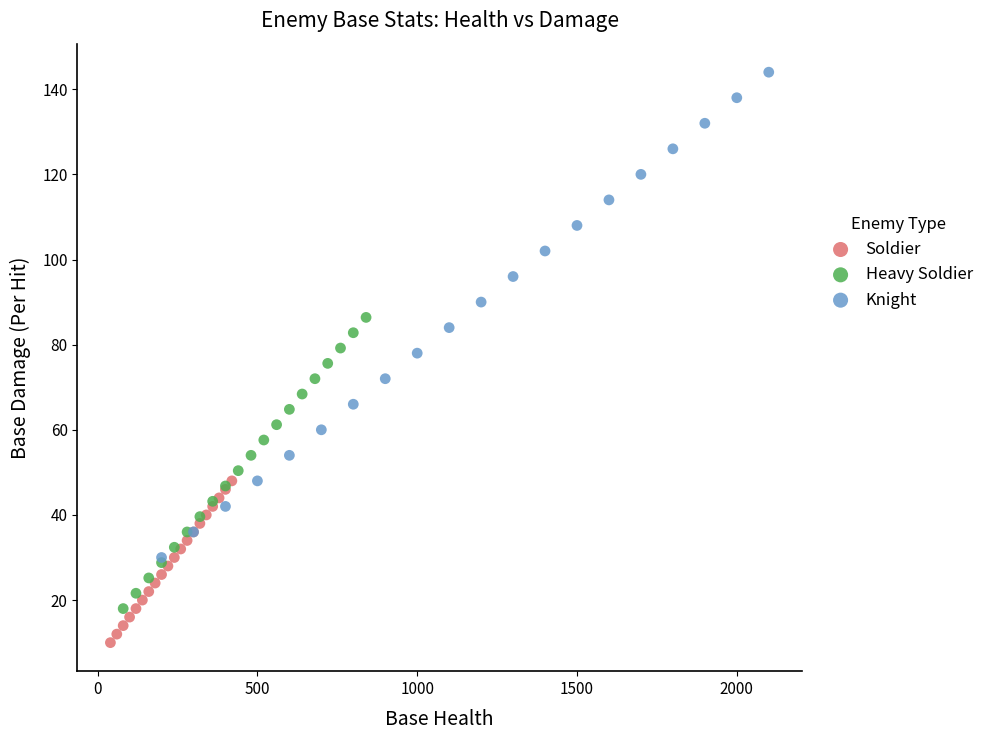

Which series reaches the minimum Y coordinate?

Soldier